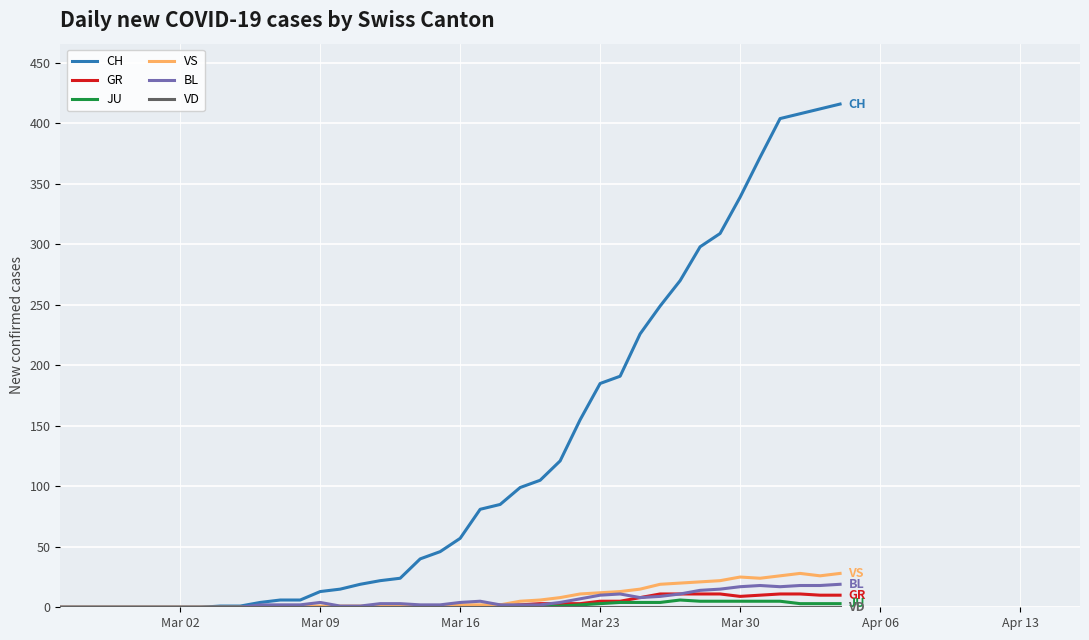

Which series has the largest range (max minus min)?

CH